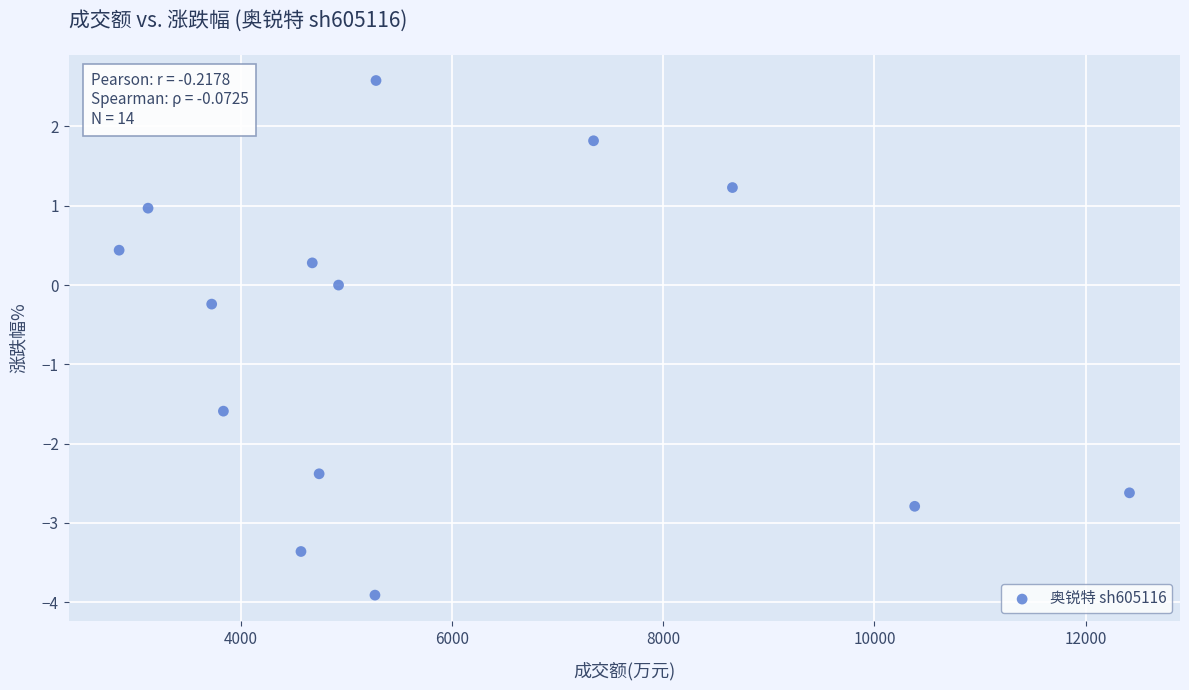

What is the range of X values (max minus min)?

9573.0